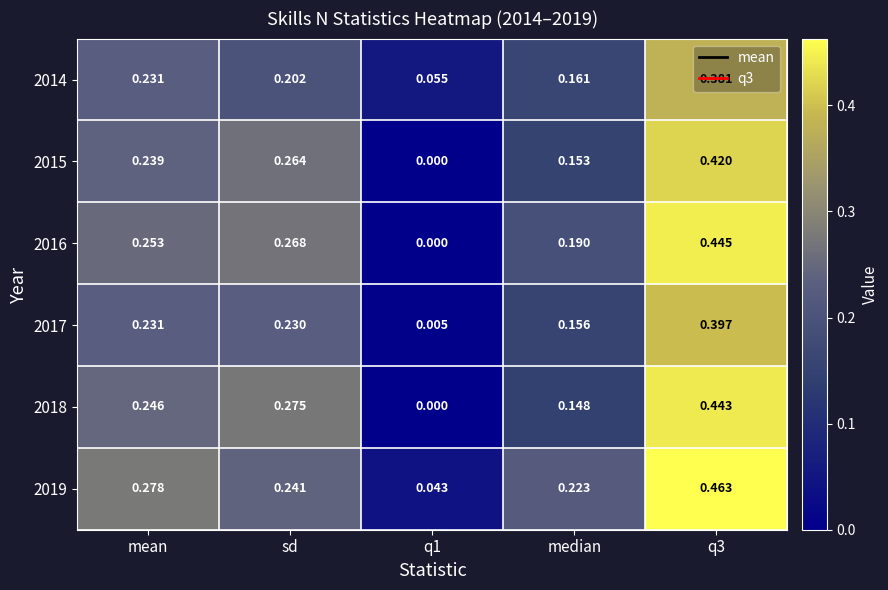

Is the value of 2015 at mean greater than the value of 2017 at q3?

No